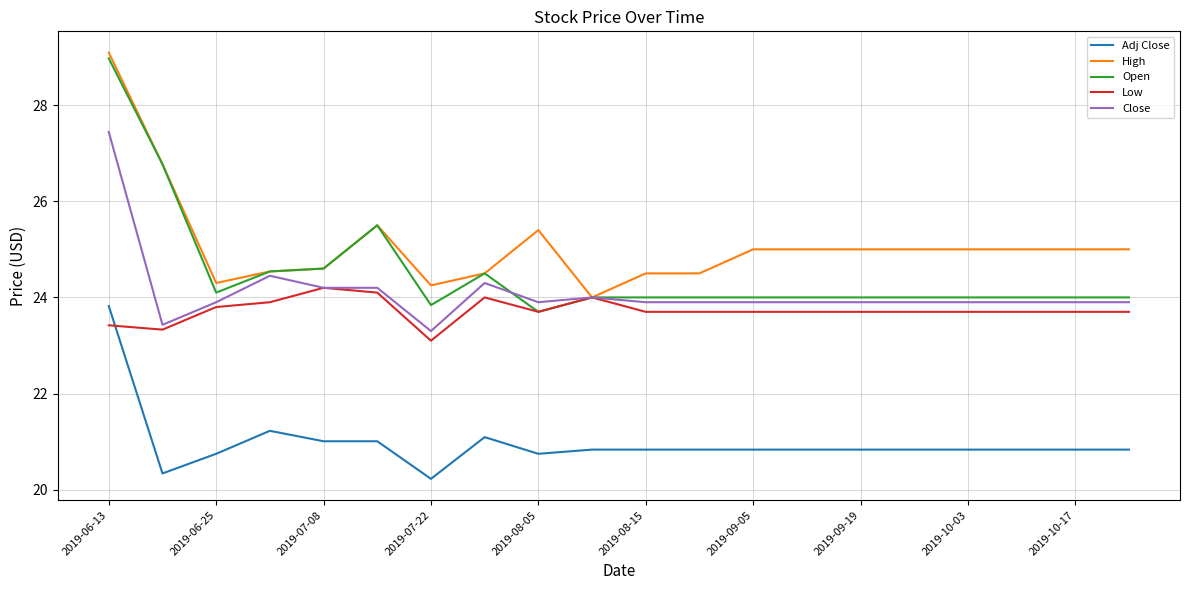

What is the smallest value displayed?

20.2